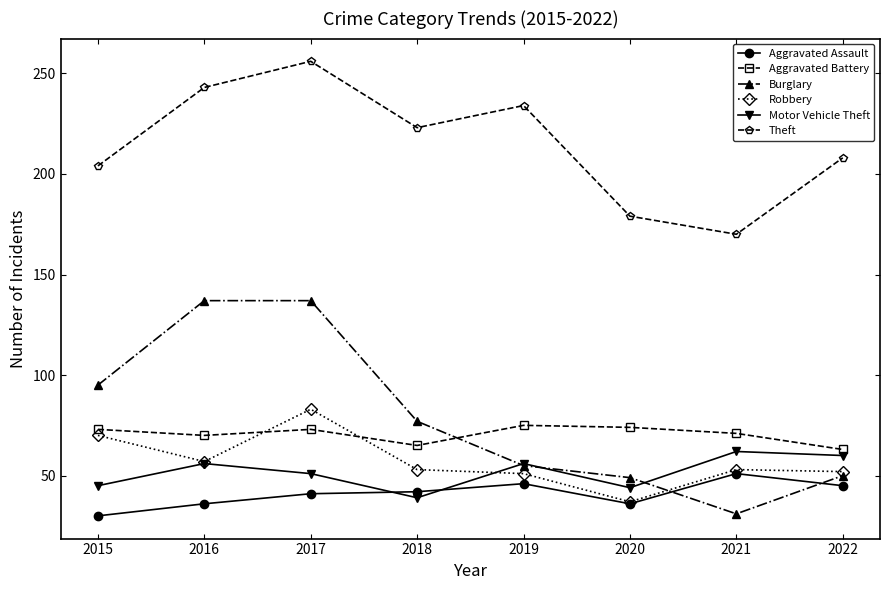

What value does the Motor Vehicle Theft series have at 2019?

56